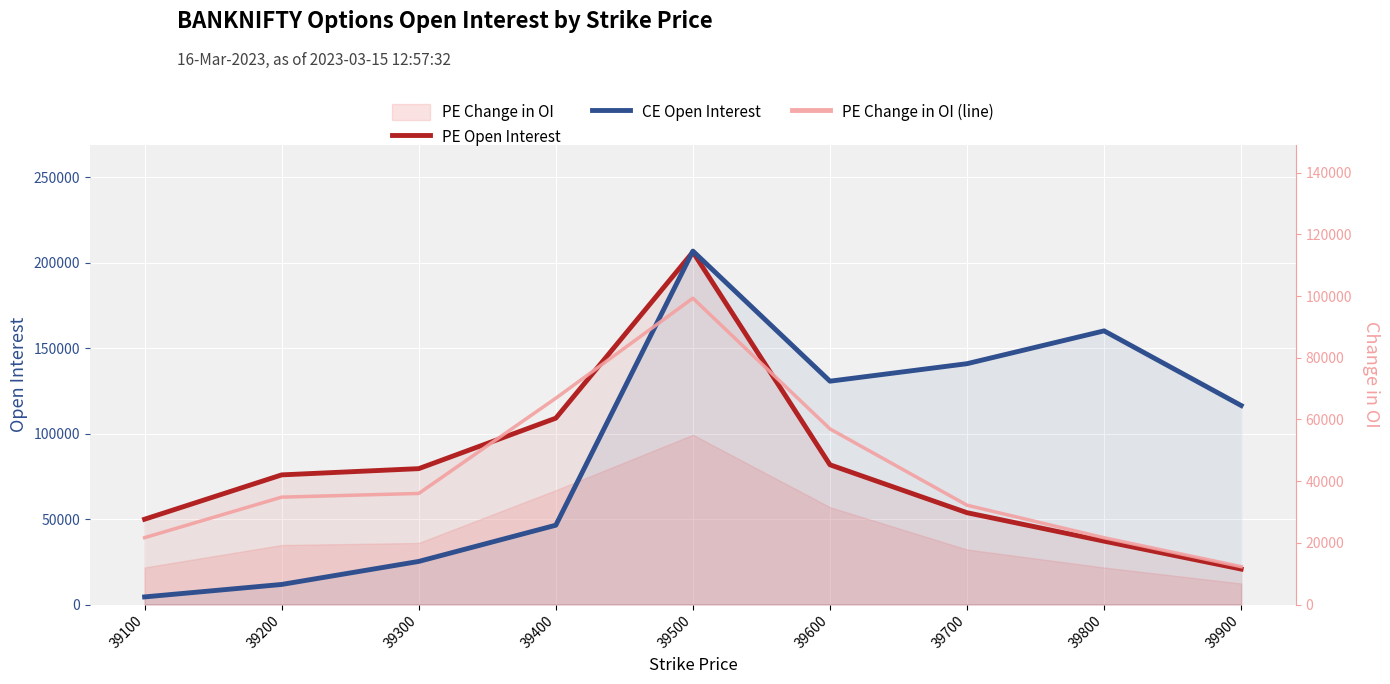

Which series has the largest total across all categories?

CE Open Interest